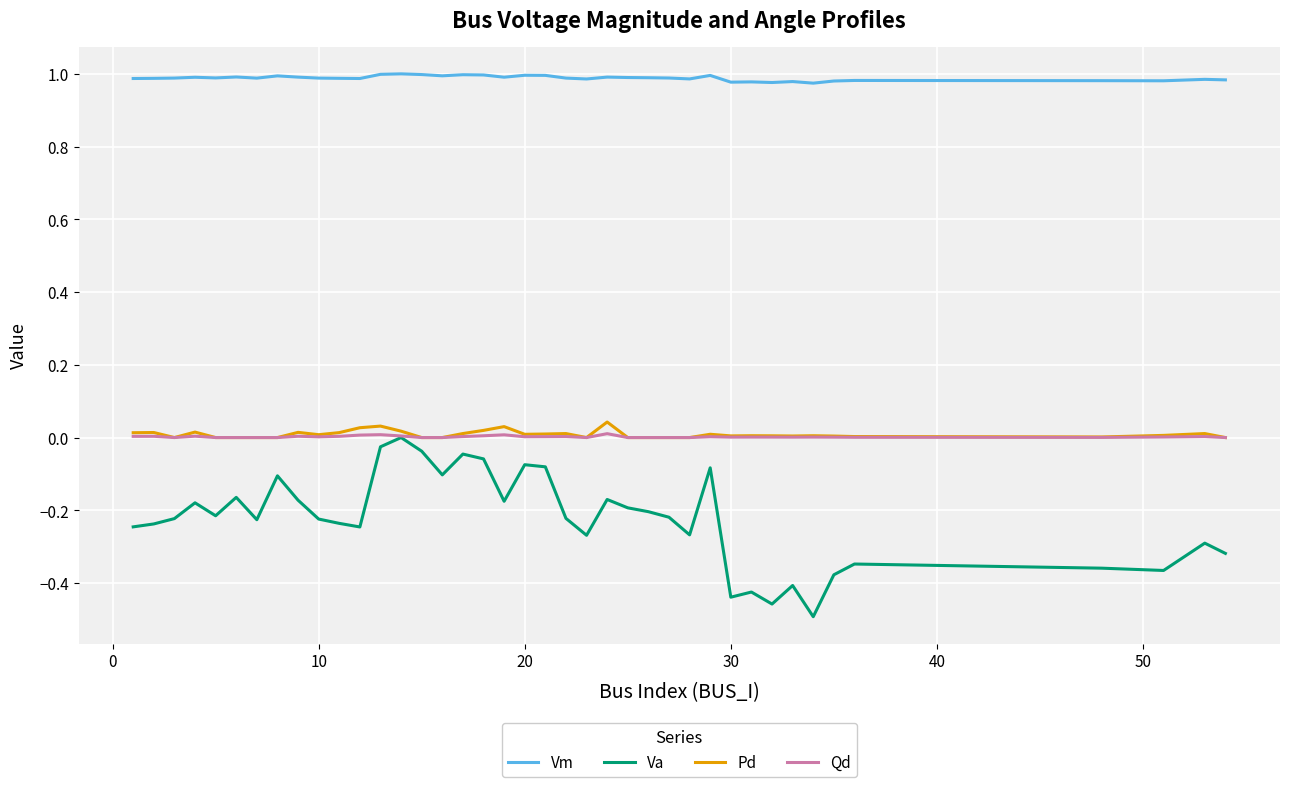

True or false: Pd and Vm intersect in this chart.

False